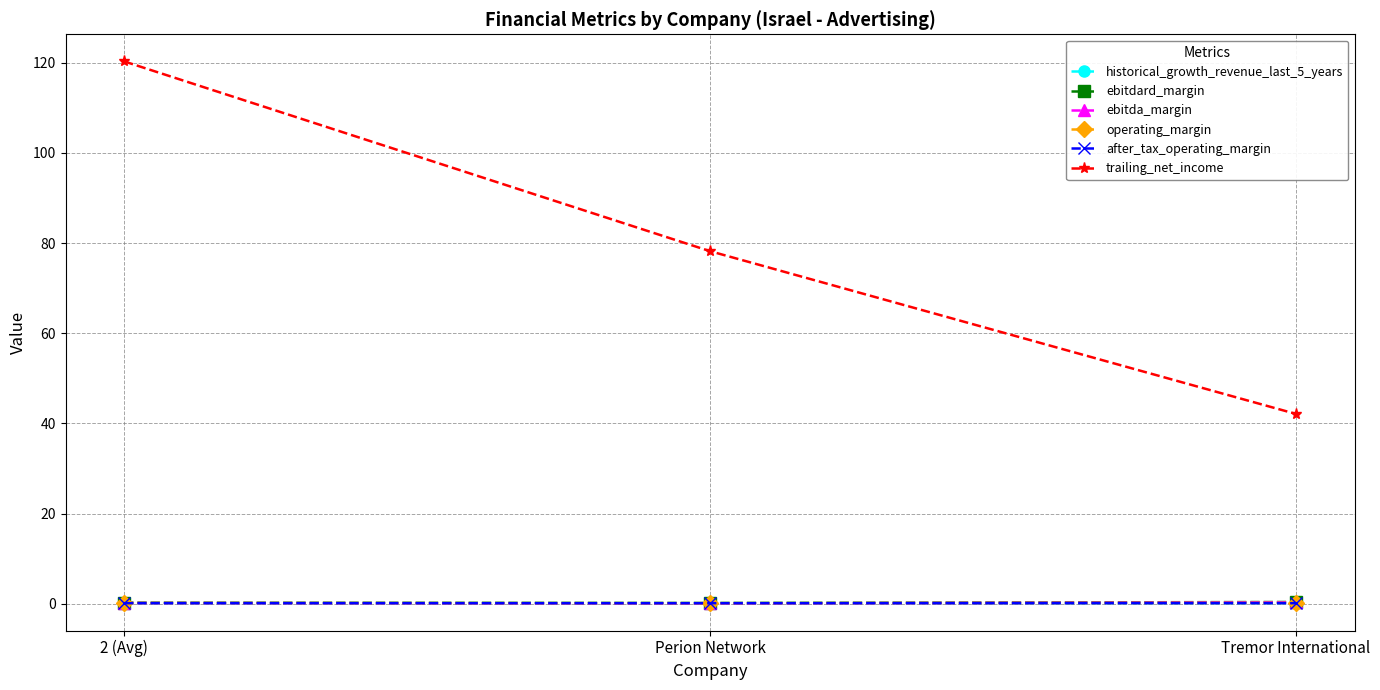

Is this an area chart (filled region under the line)?

No